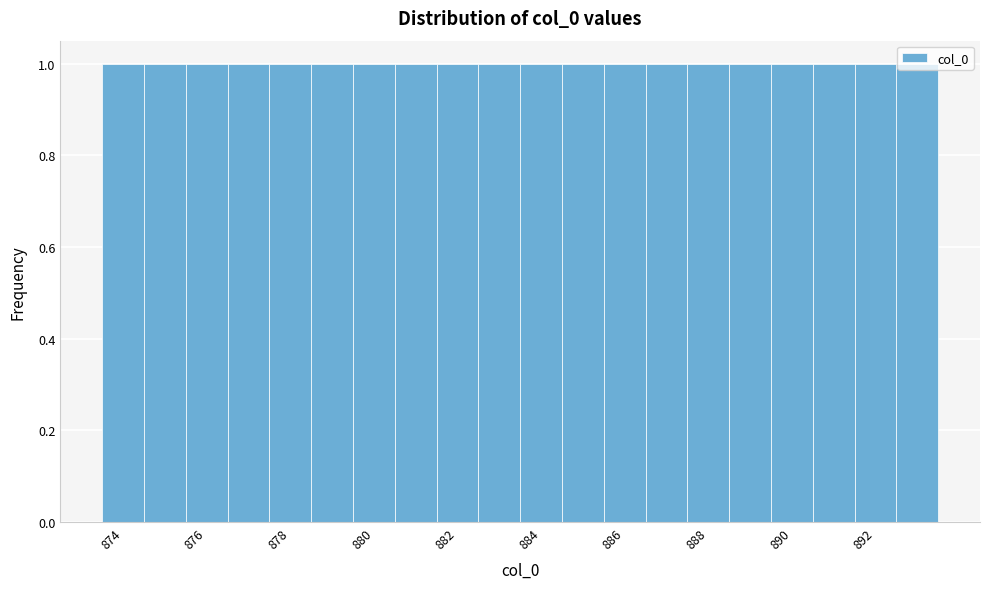

How tall is the bar that spans 881.5 to 882.5 on the x-axis? Neither the bar edges nor the heights are printed on the chart, so give them approximately, as read against the axes.

1